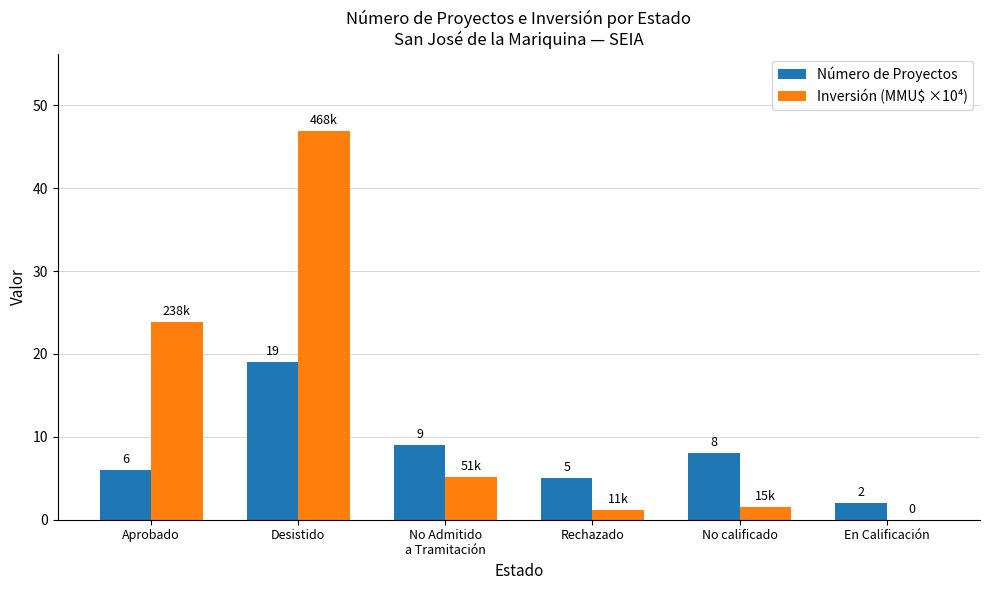

How many series are shown in this chart?

2